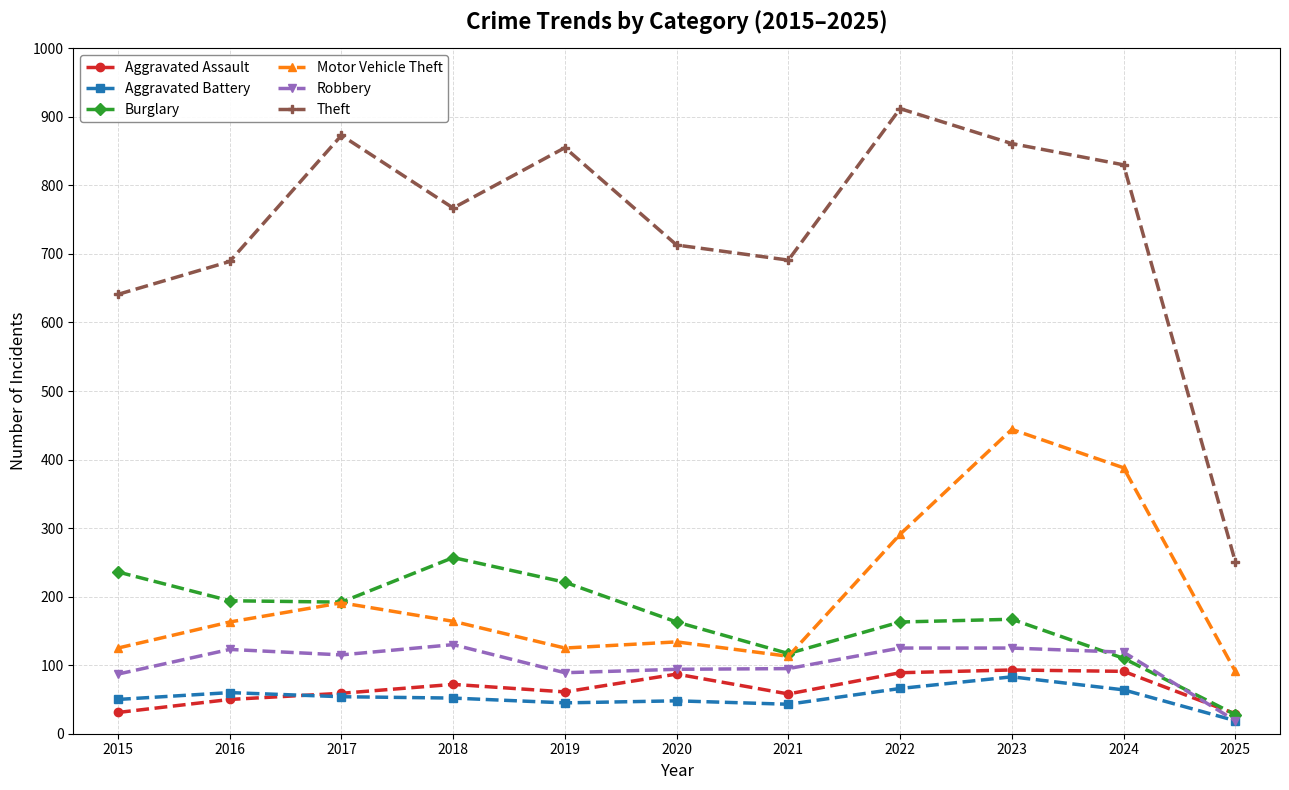

List the series in order of their peak value, highest first.

Theft, Motor Vehicle Theft, Burglary, Robbery, Aggravated Assault, Aggravated Battery